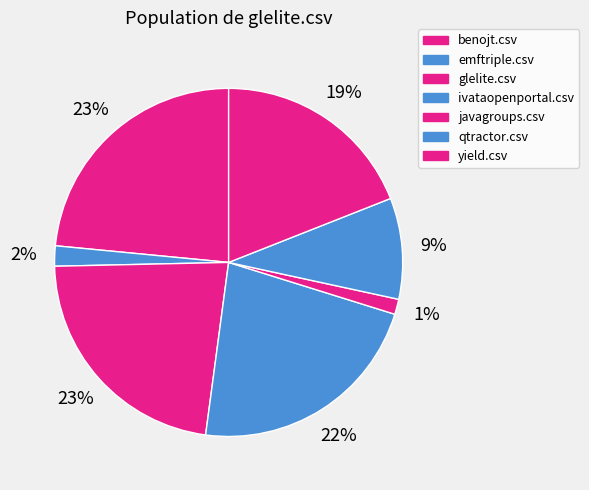

Count the number of slices in the pie.

7